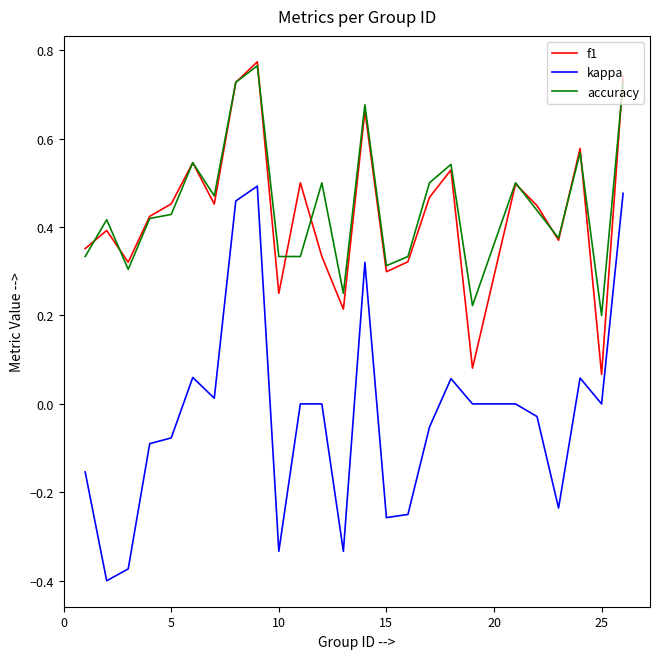

Which series has the largest range (max minus min)?

kappa